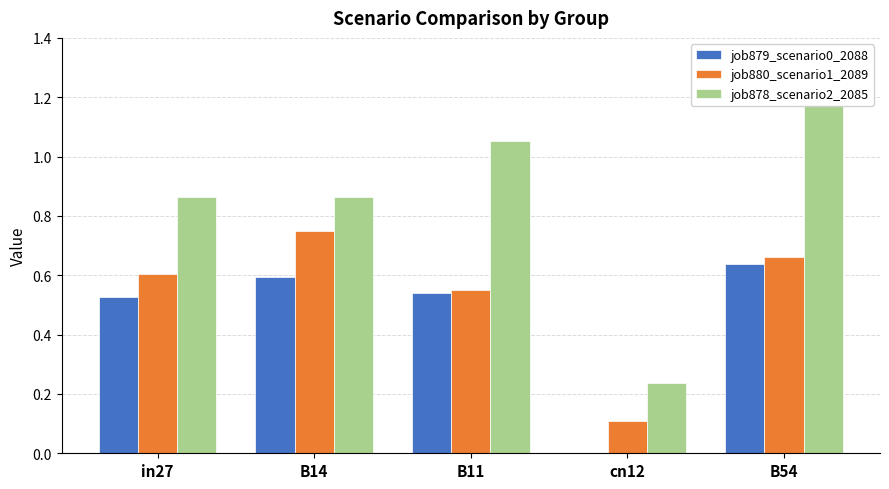

How many distinct data groups are displayed?

3